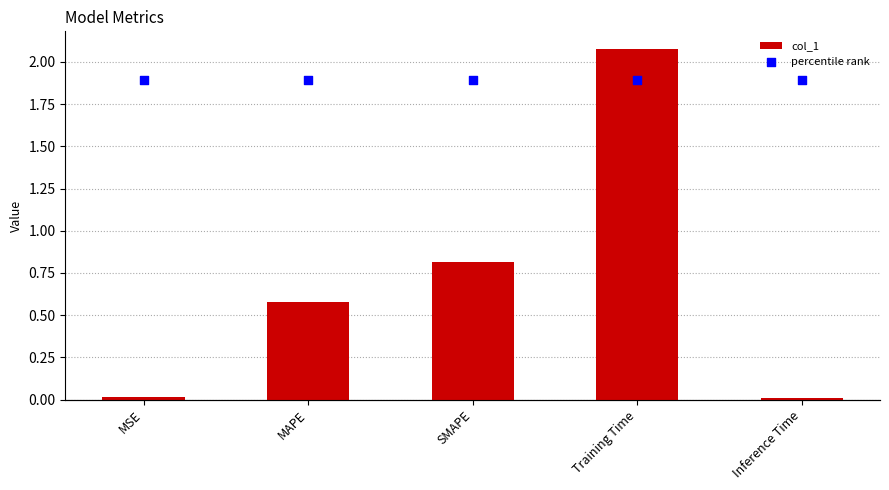

What are all the series names shown in the legend?

col_1, percentile rank